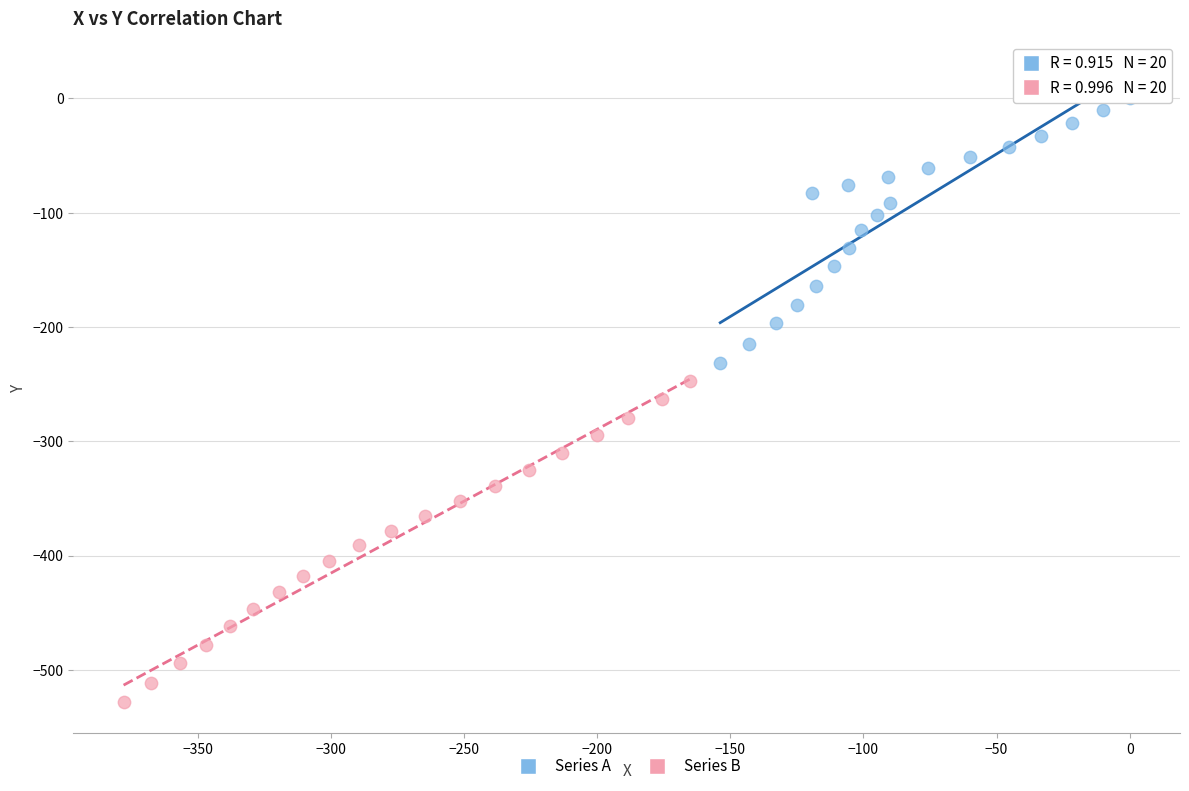

Which series reaches the maximum Y coordinate?

Series A